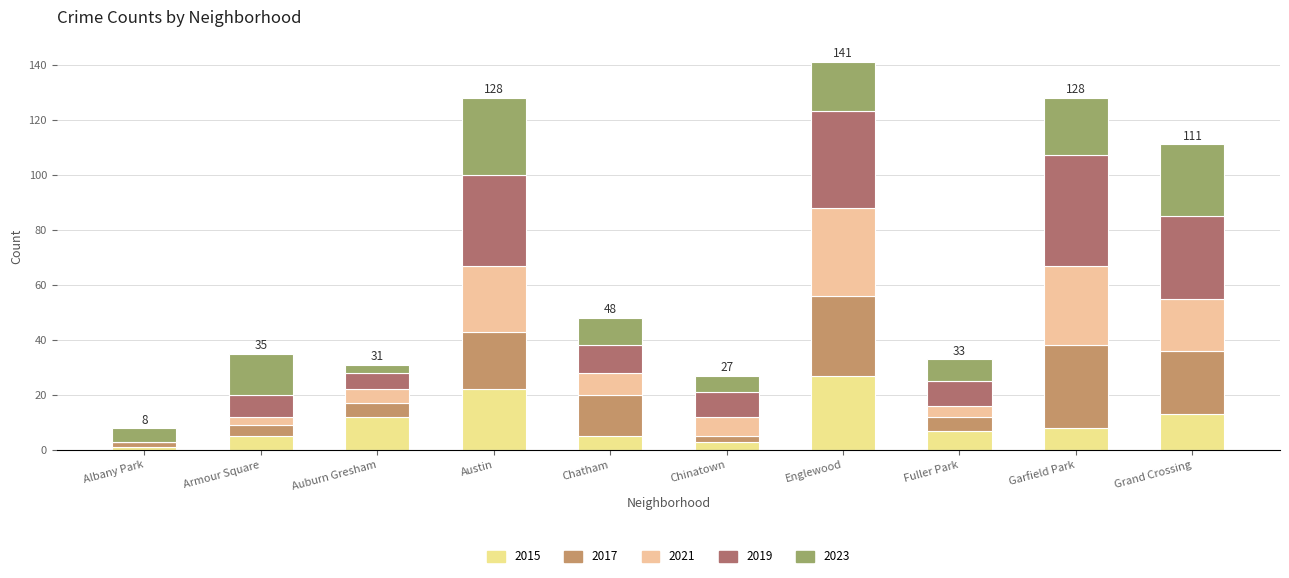

What is the sum of all 2015 values?

103